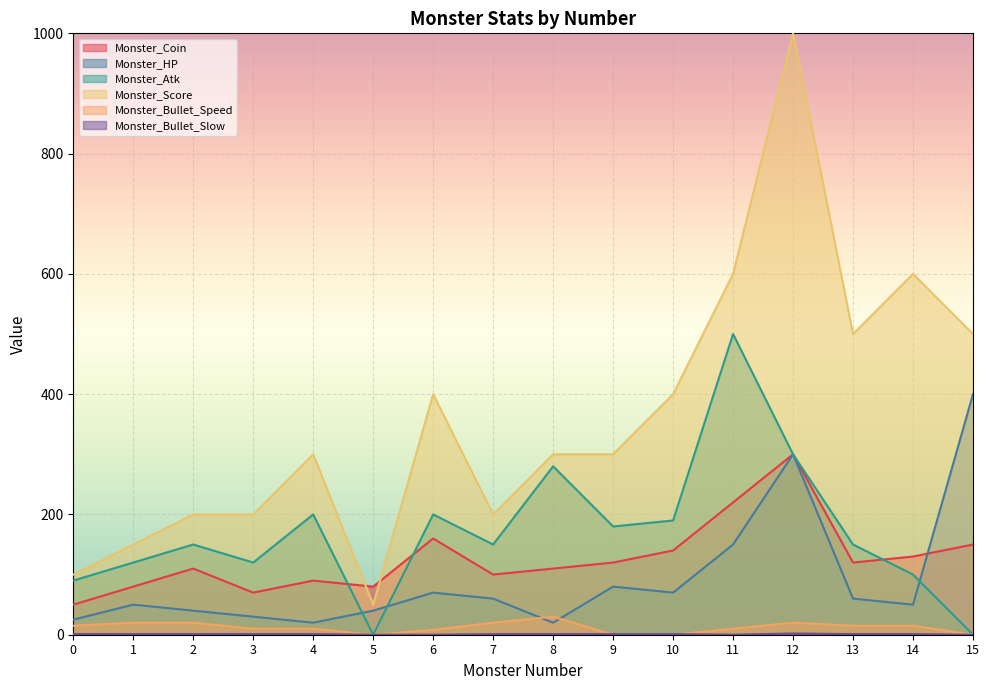

Rank the series by their maximum value, from lowest to highest.

Monster_Bullet_Slow, Monster_Bullet_Speed, Monster_Coin, Monster_HP, Monster_Atk, Monster_Score